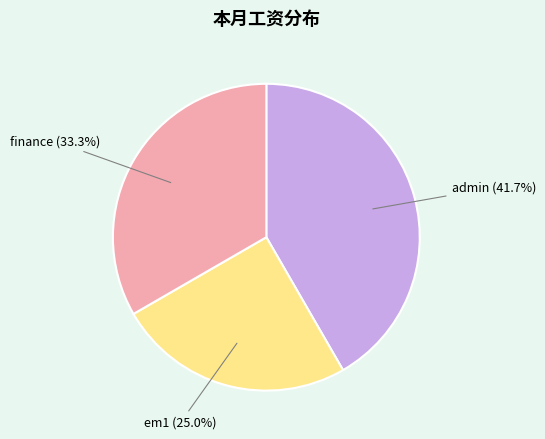

To the nearest percent, what portion does admin represent?

42%